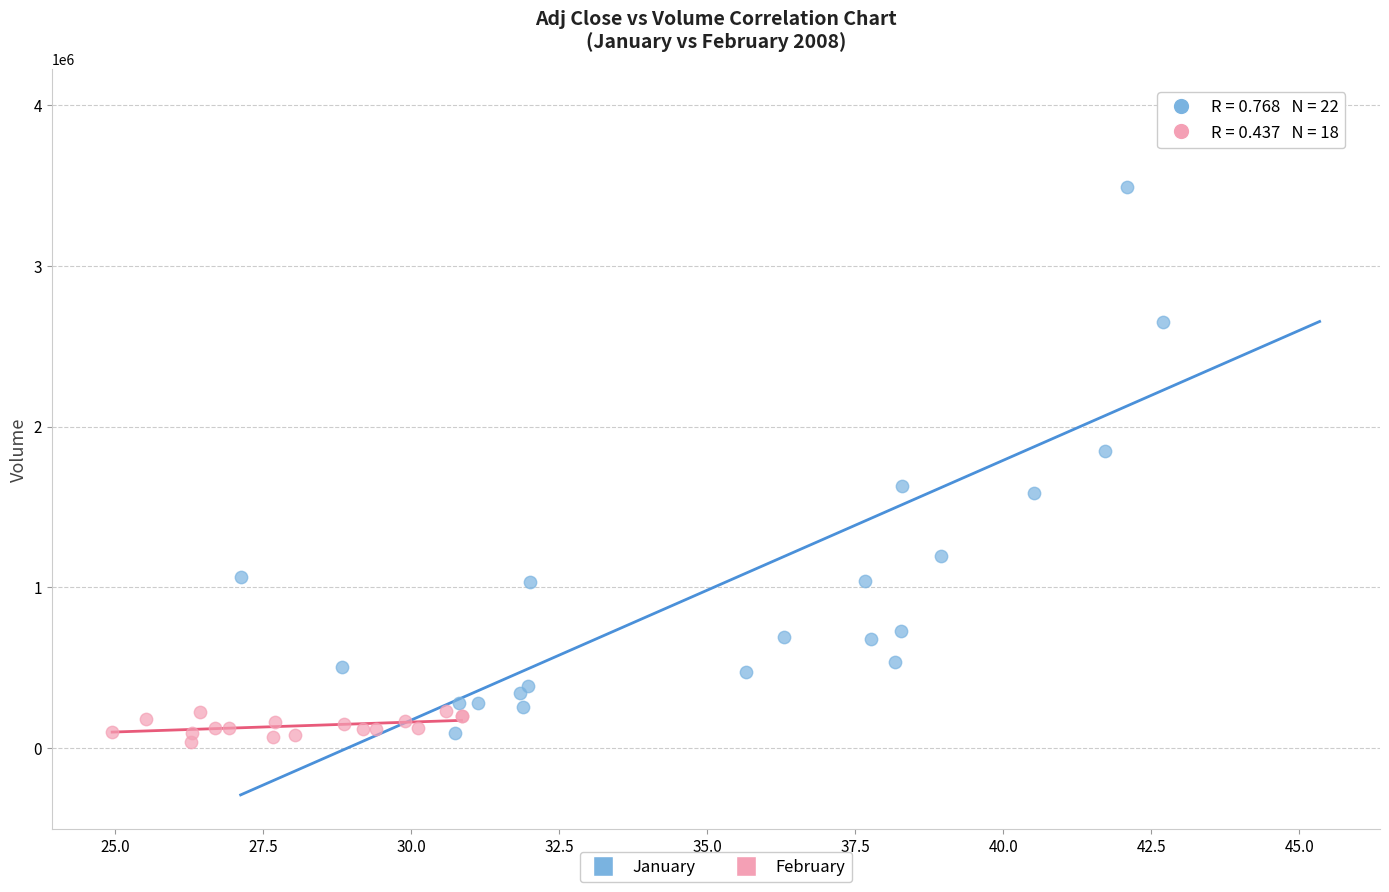

Which series reaches the minimum Y coordinate?

February